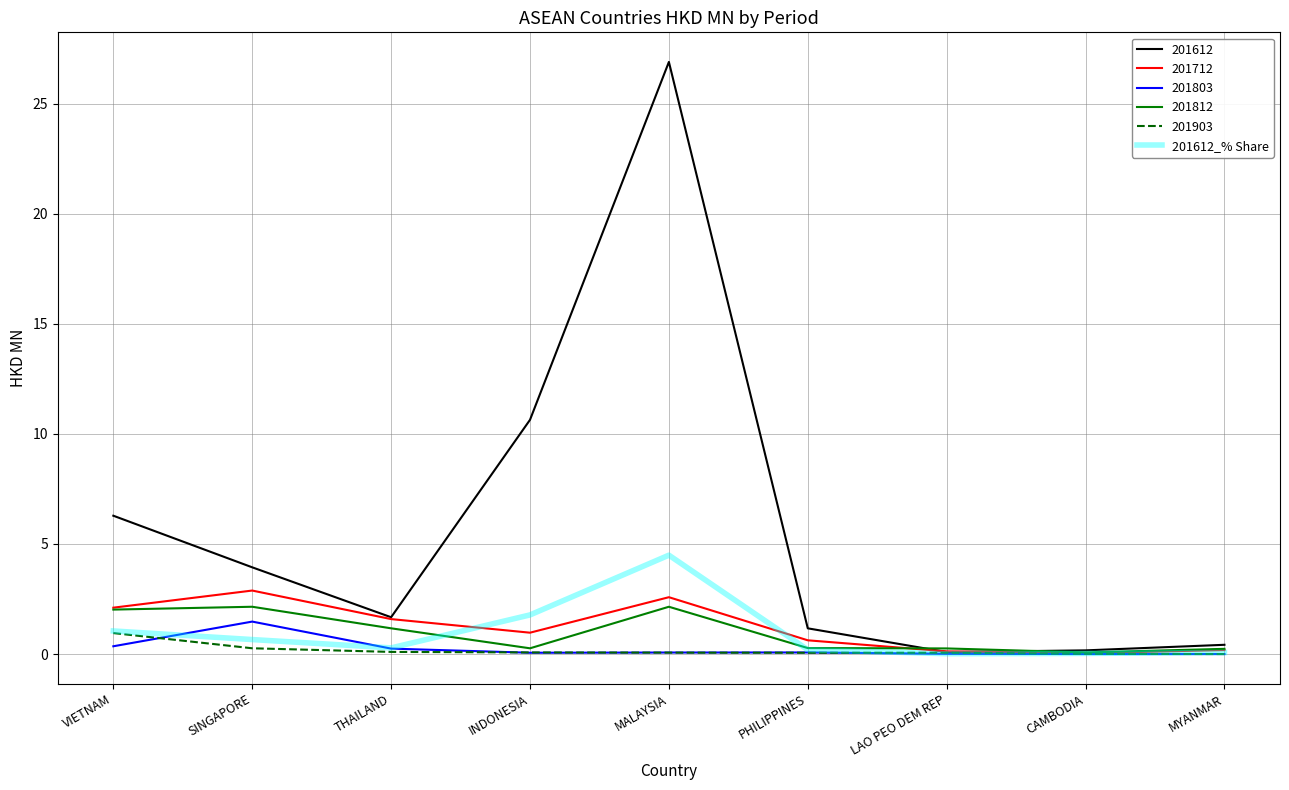

Is the value of 201712 at SINGAPORE greater than the value of 201803 at SINGAPORE?

Yes